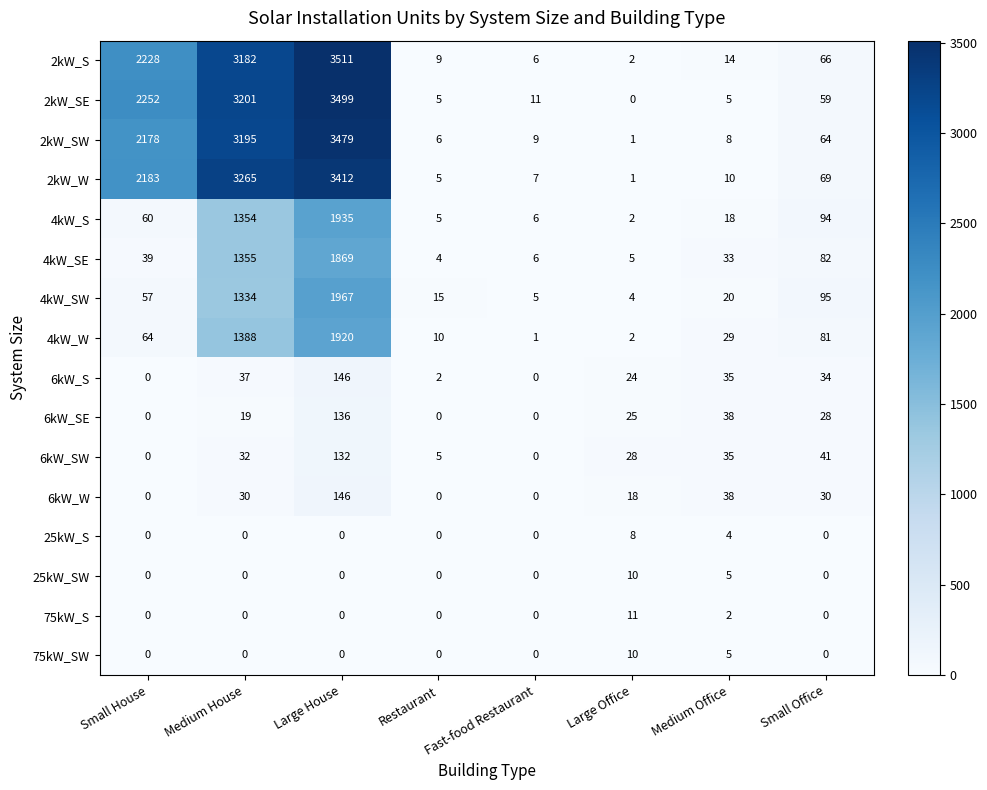

At which label is 2kW_S closest to 1756?

Small House